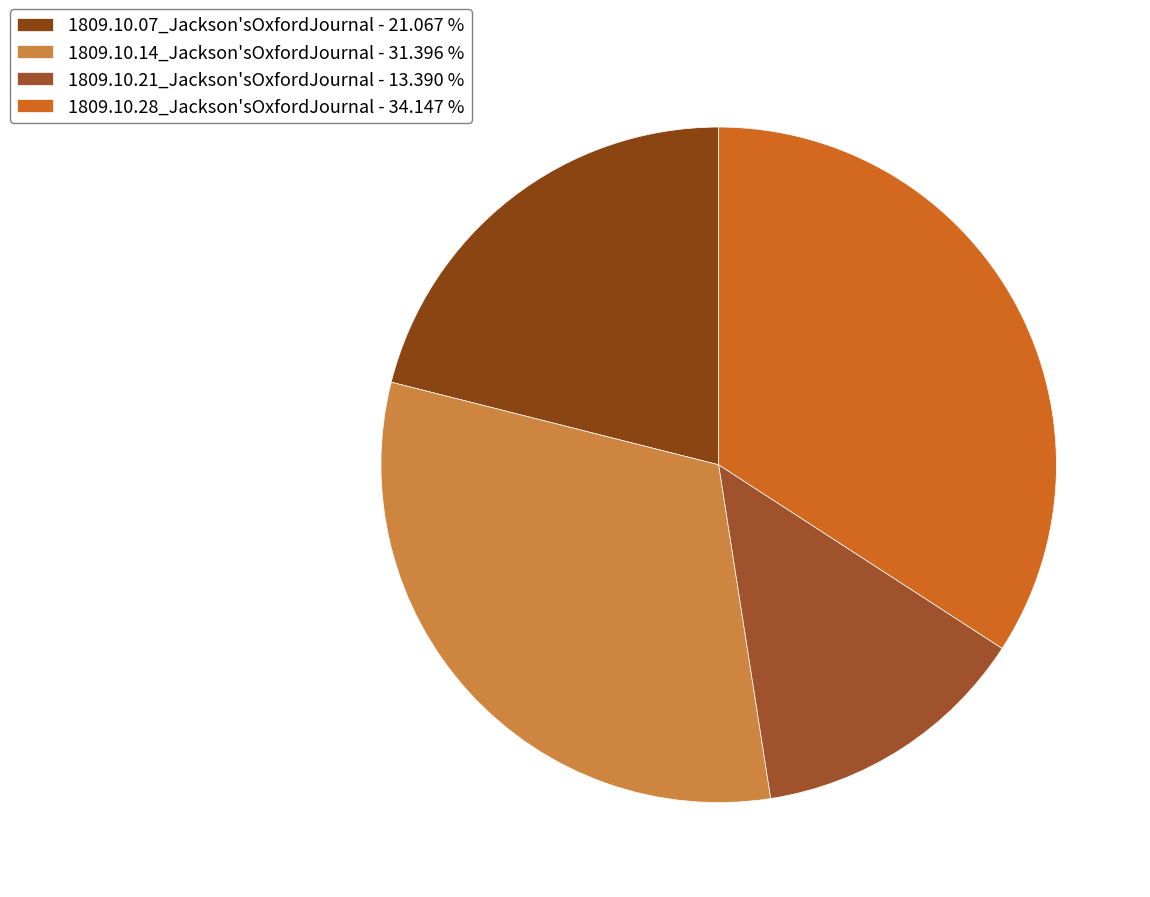

To the nearest percent, what portion does 1809.10.14_Jackson'sOxfordJournal represent?

31%